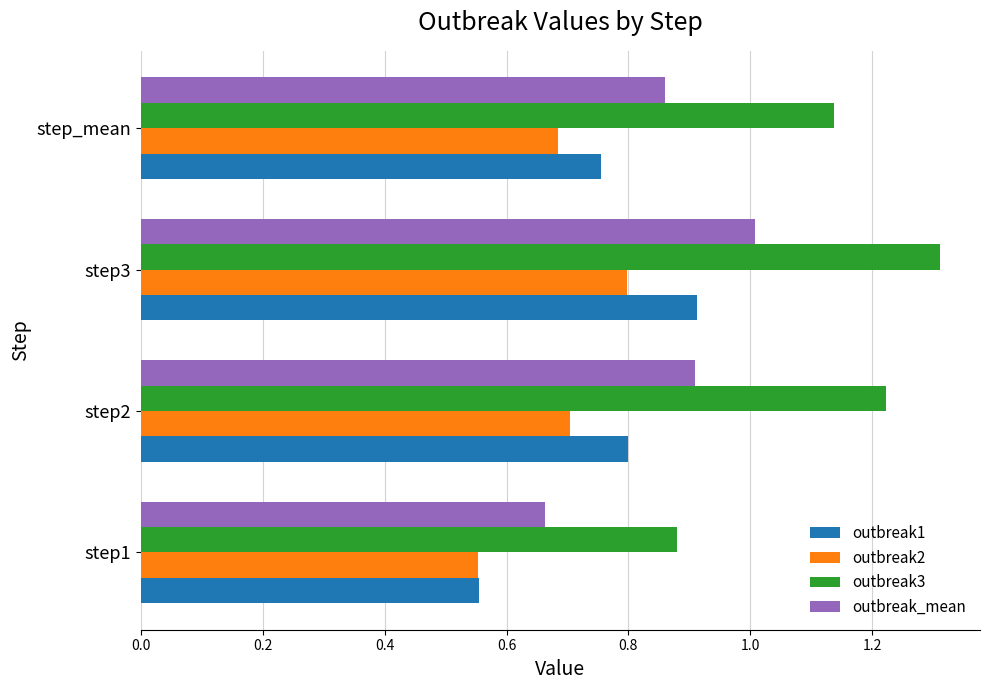

At which label does outbreak2 reach its minimum?

step1